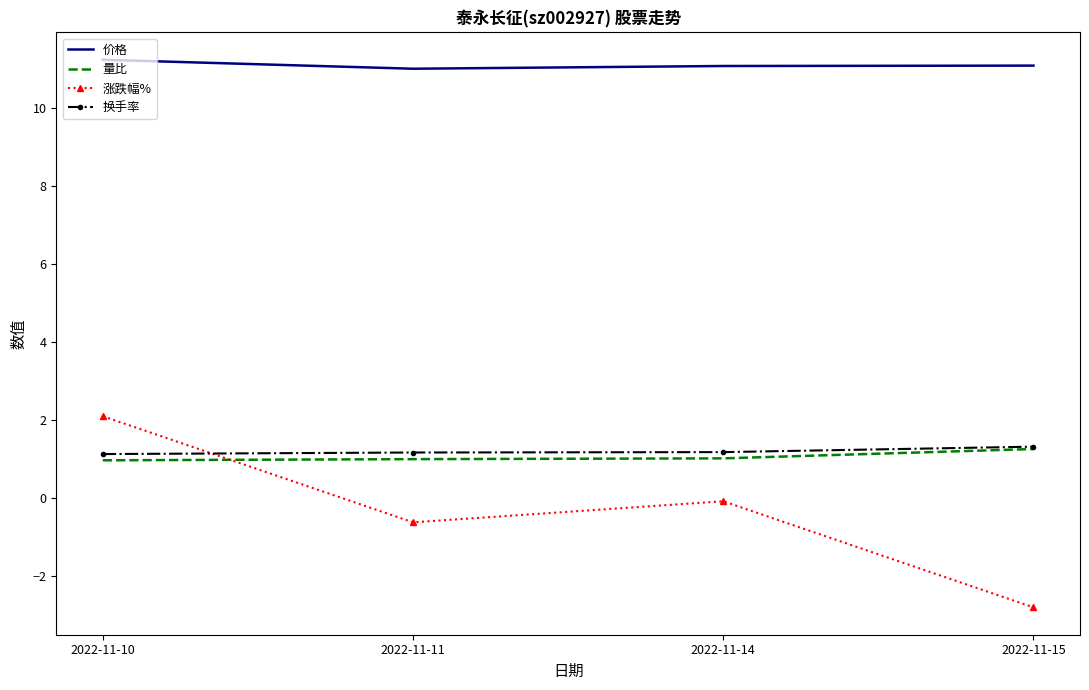

Which series ends up on top after the final intersection of 涨跌幅% and 量比?

量比